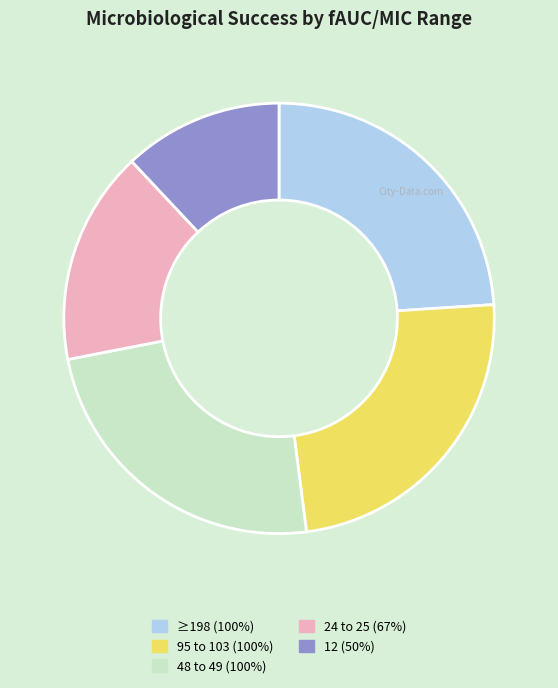

Does 12 represent more than half of the total?

No